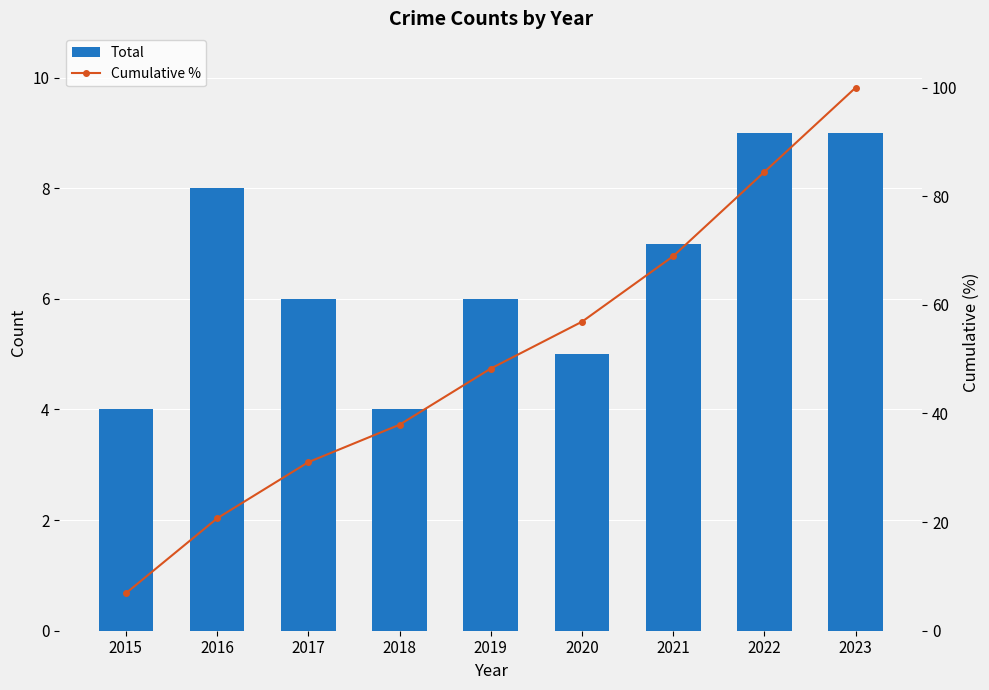

At 2022, list the series in order from smallest to largest.

Total, Cumulative %